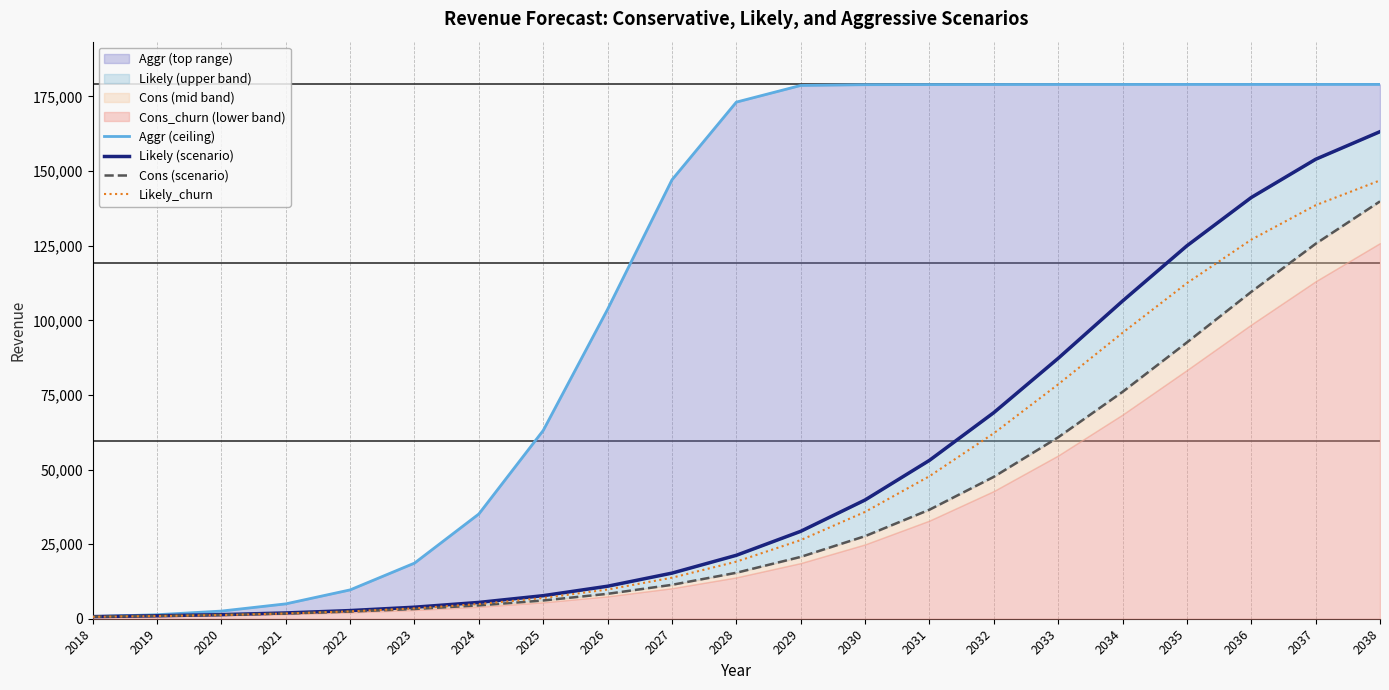

Which has a higher value, 2036 or 2026?

2036